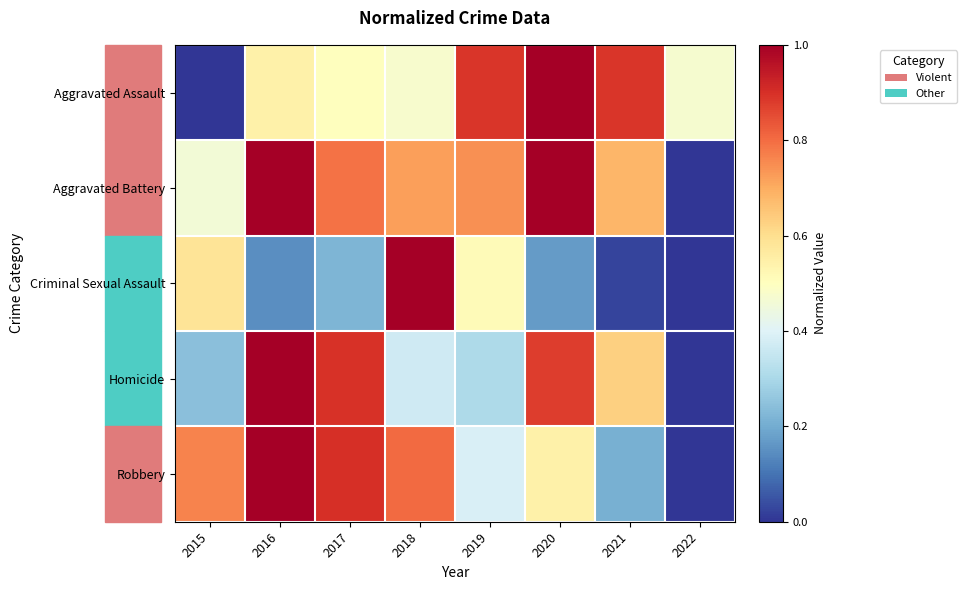

Which label corresponds to the largest value in the chart?

2016